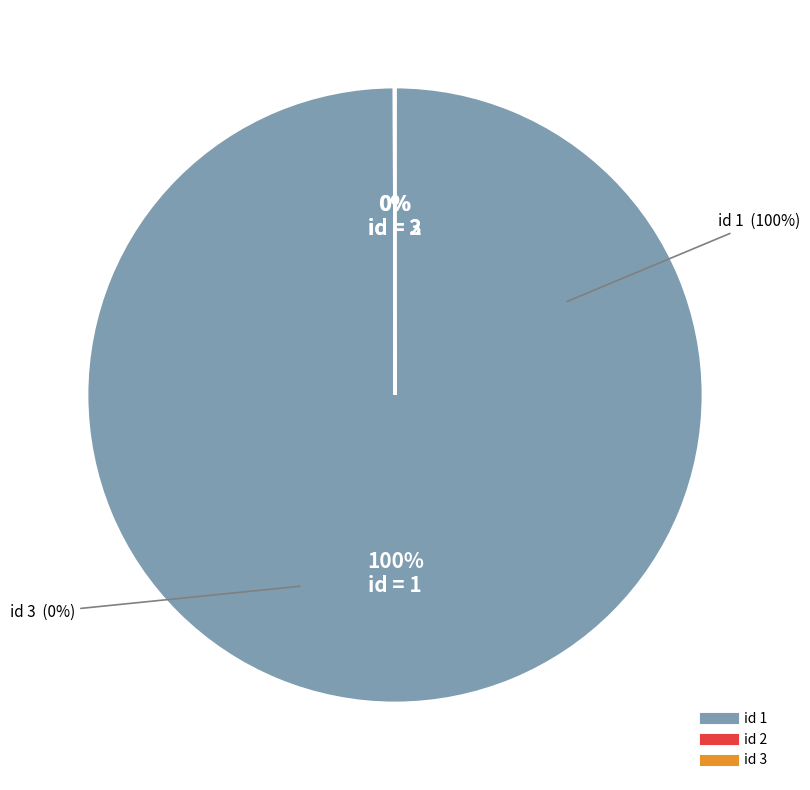

Combined, do 1 and 2 account for over 50%?

Yes